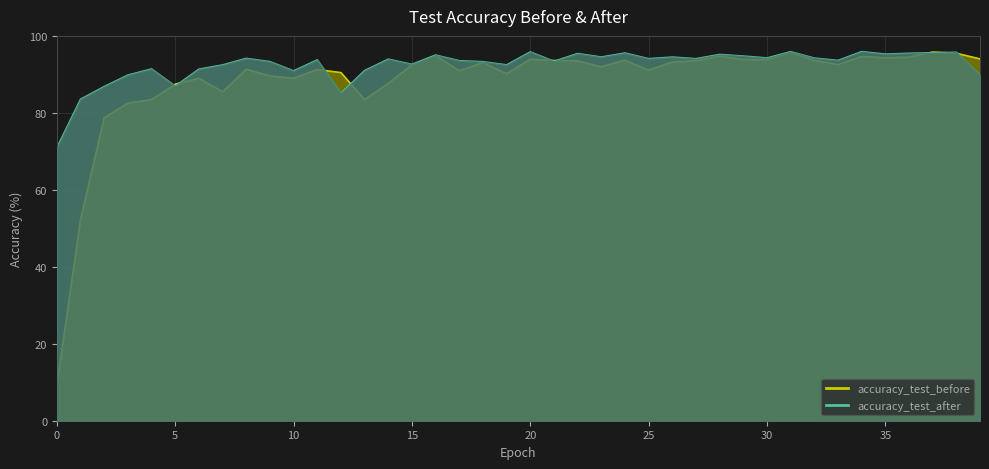

List the series in order of their overall mean, highest first.

accuracy_test_after, accuracy_test_before